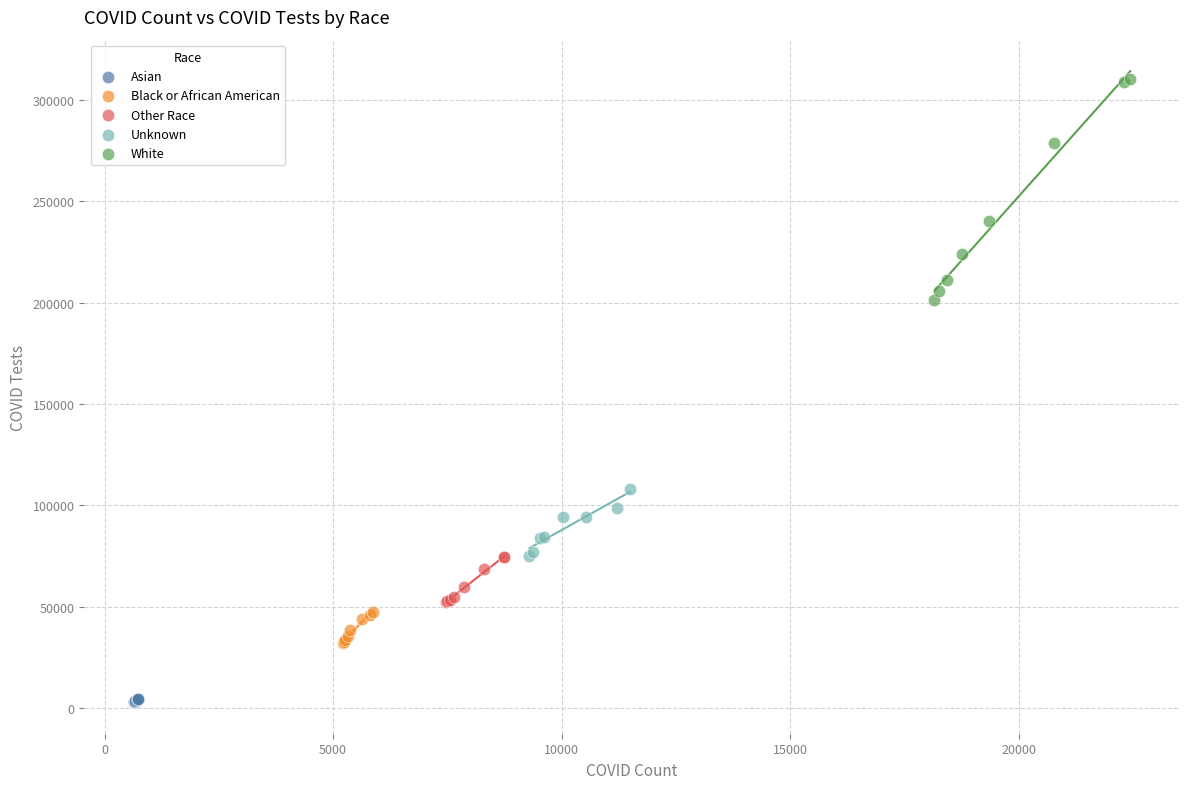

What are all the series names shown in the legend?

Asian, Black or African American, Other Race, Unknown, White